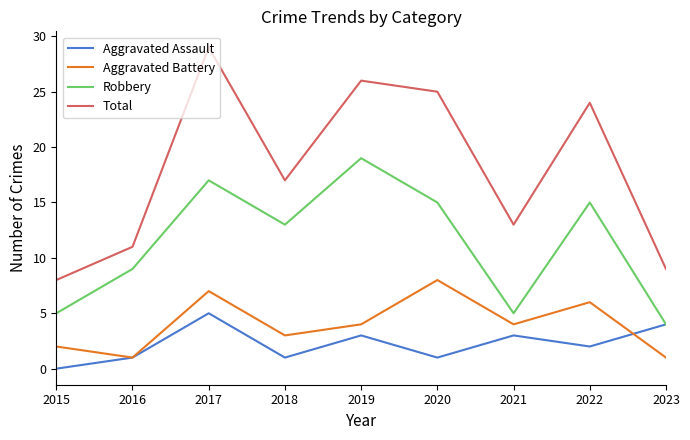

What is the difference between the highest and lowest values at 2015?

8